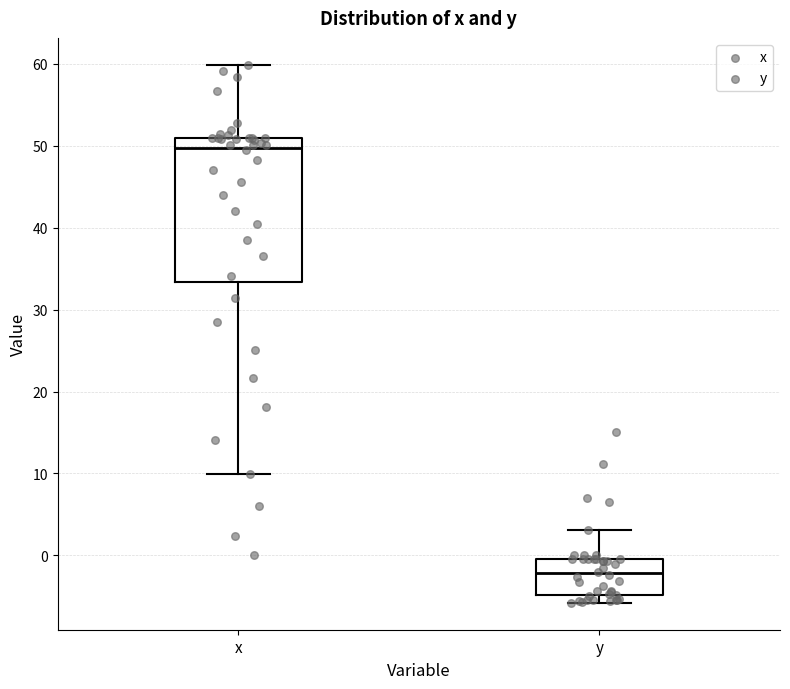

Which box is the tallest, from its lower edge to its upper edge?

x